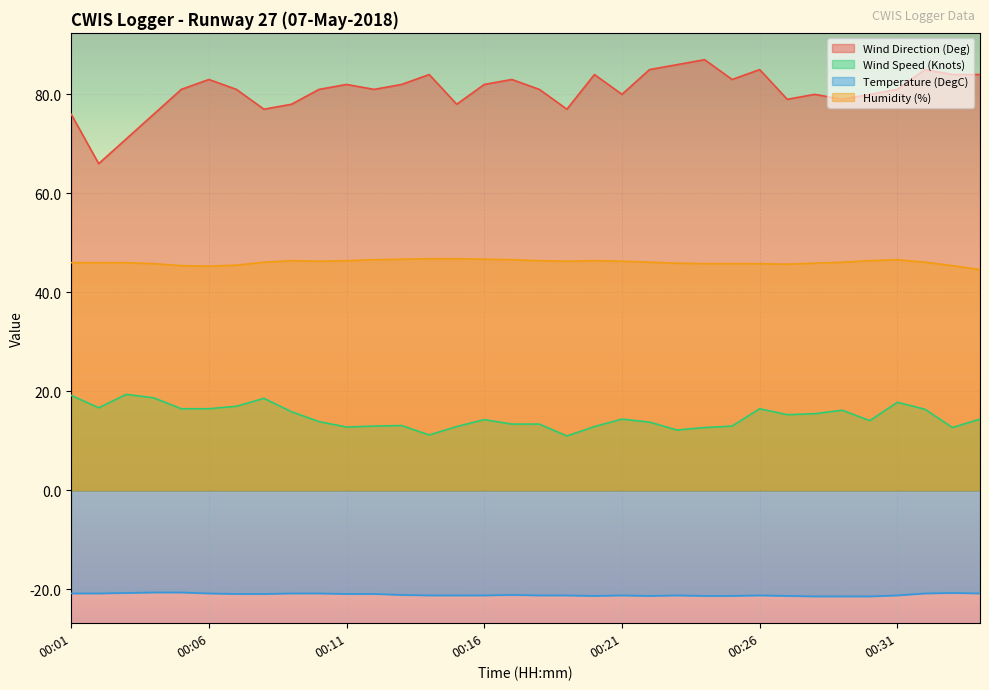

True or false: Temperature (DegC) has a value of -13.4 at 00:13.

False